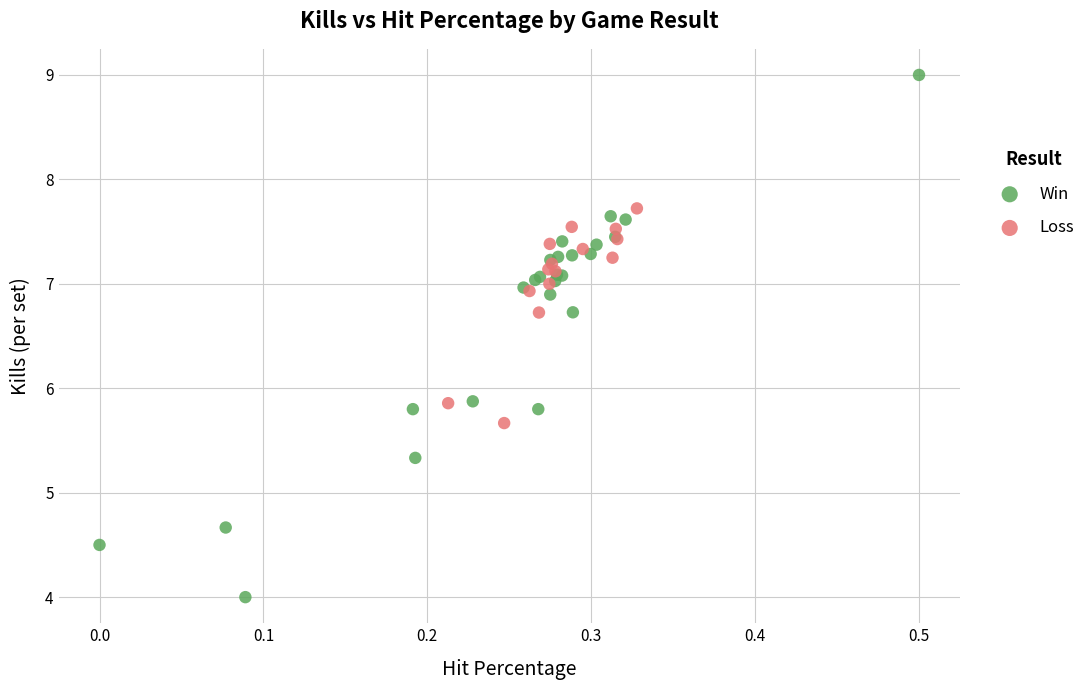

What are all the series names shown in the legend?

Win, Loss